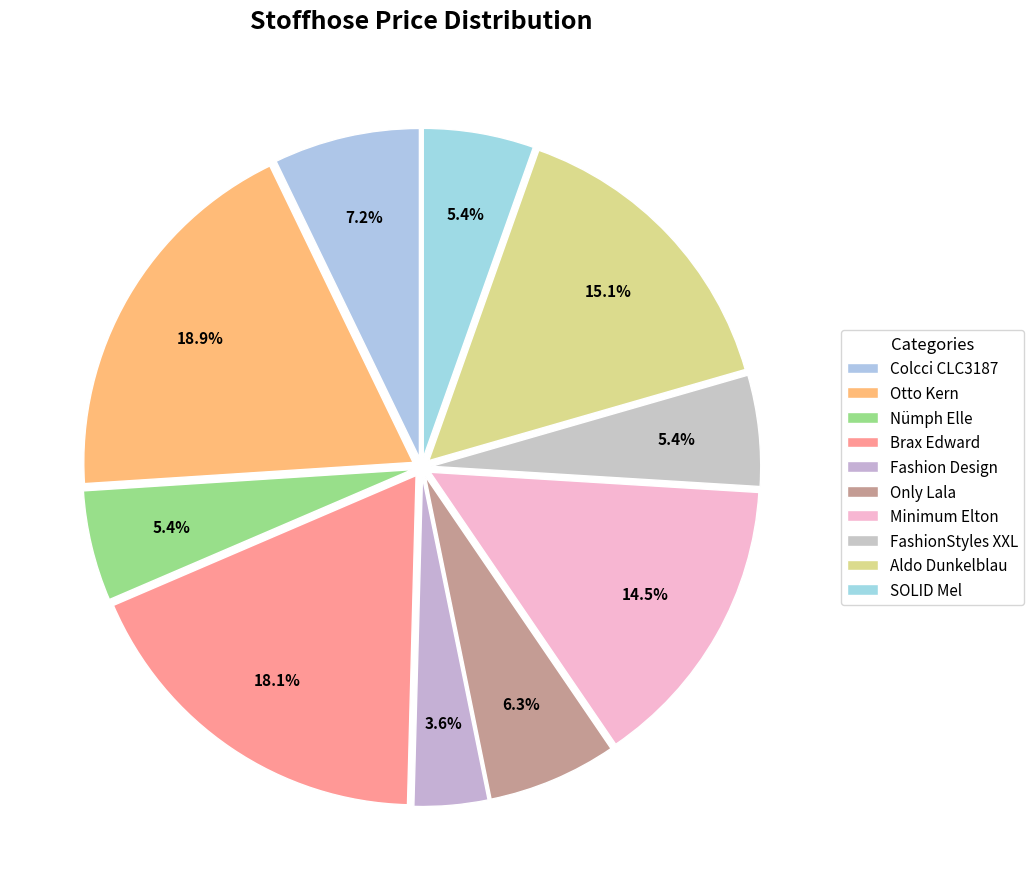

To the nearest percent, what is the difference between the Fashion Design and Brax Edward slice percentages?

15%